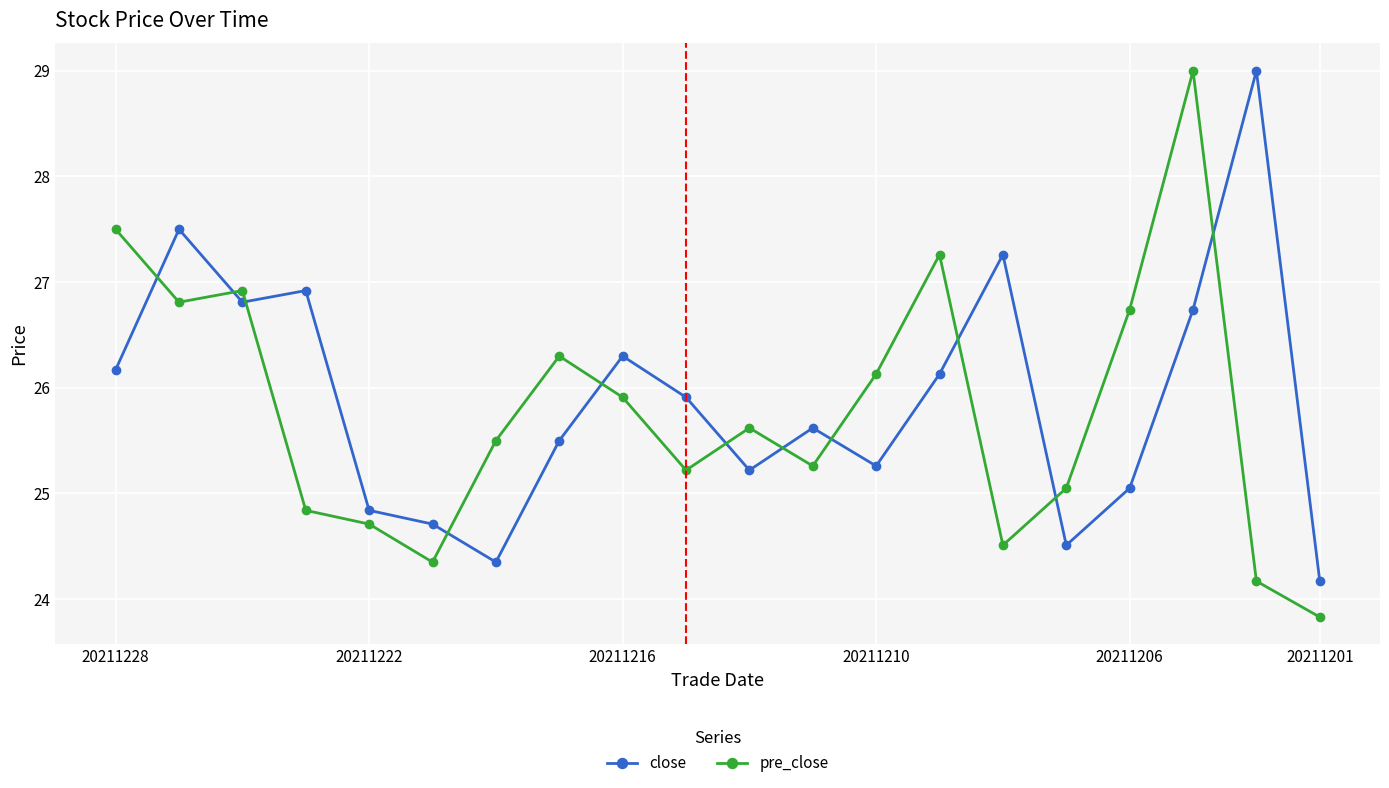

What is the minimum value shown in the chart?

23.8